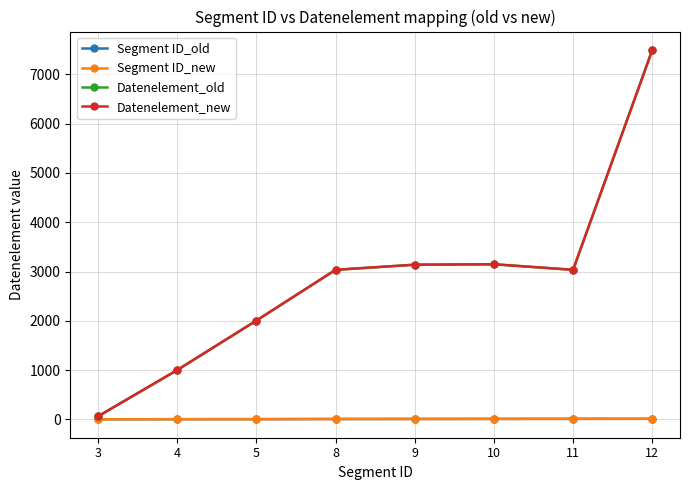

Is it true that Segment ID_old equals 10 at 10?

True